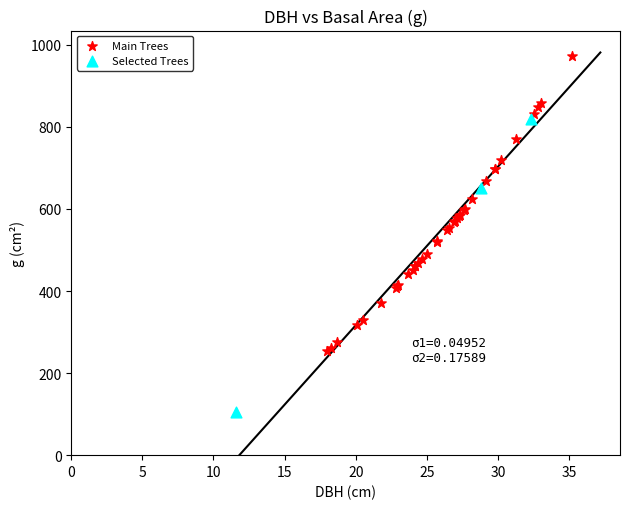

Which series contains the highest Y value?

Main Trees